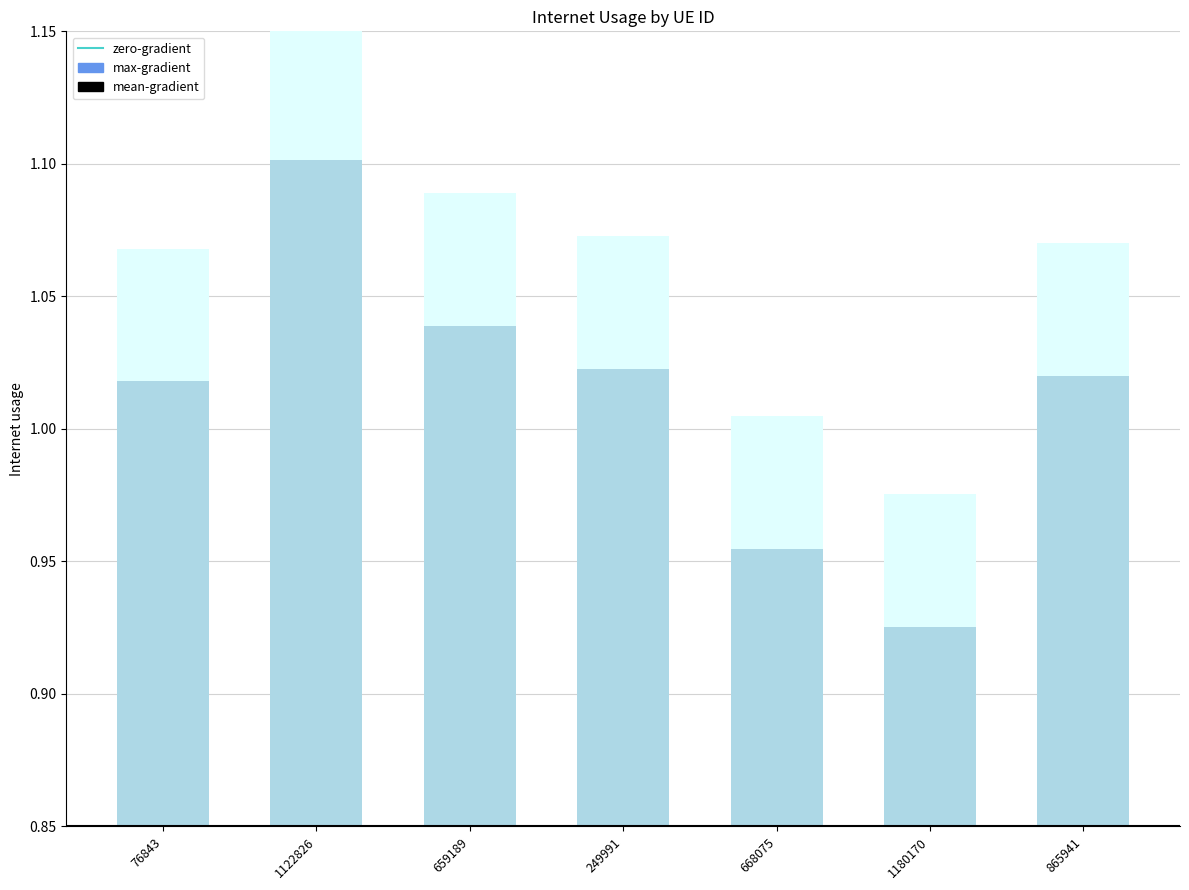

What is the average value?

1.0